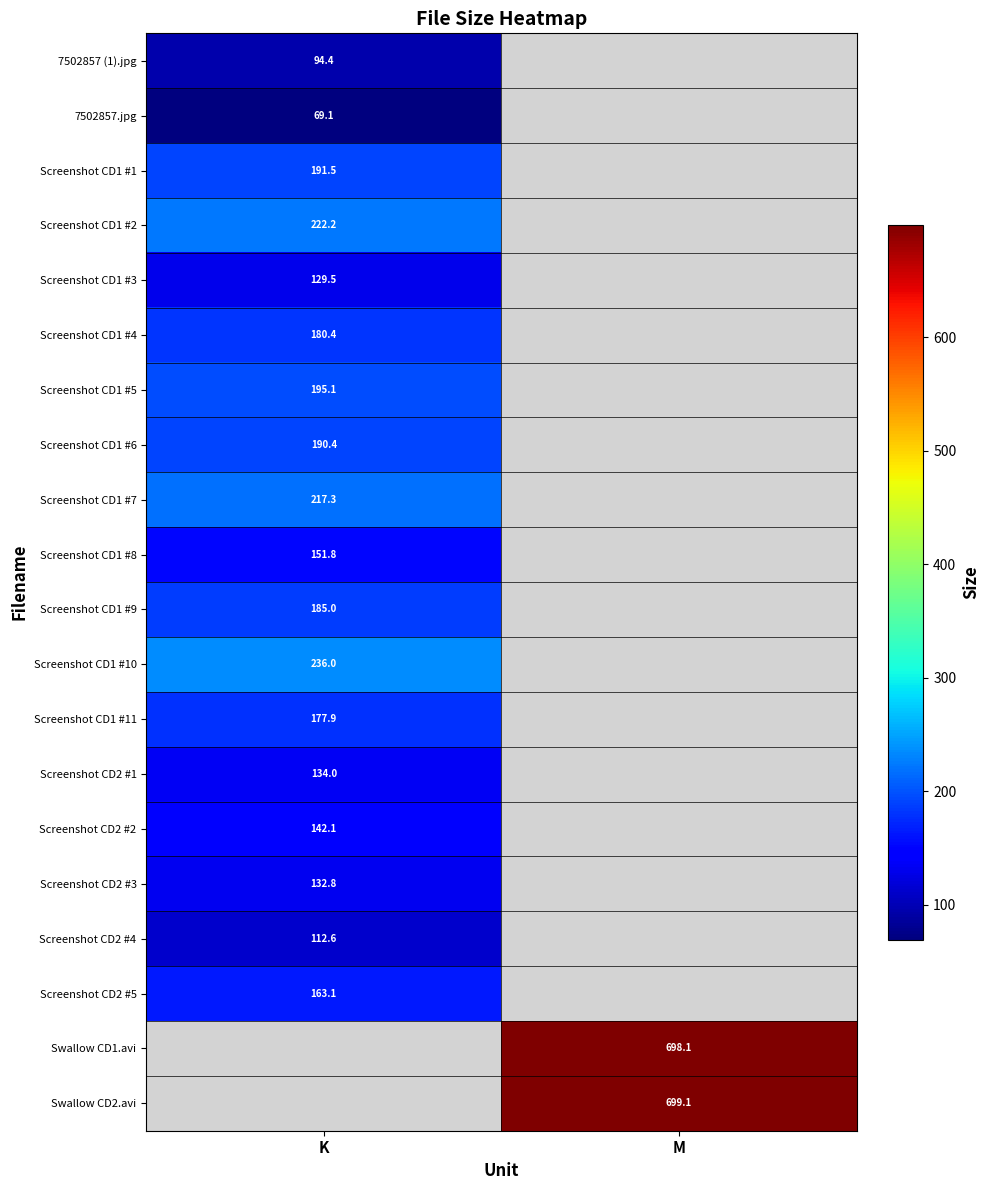

Is the value of Screenshot CD1 #2 at K greater than the value of Screenshot CD1 #6 at K?

Yes